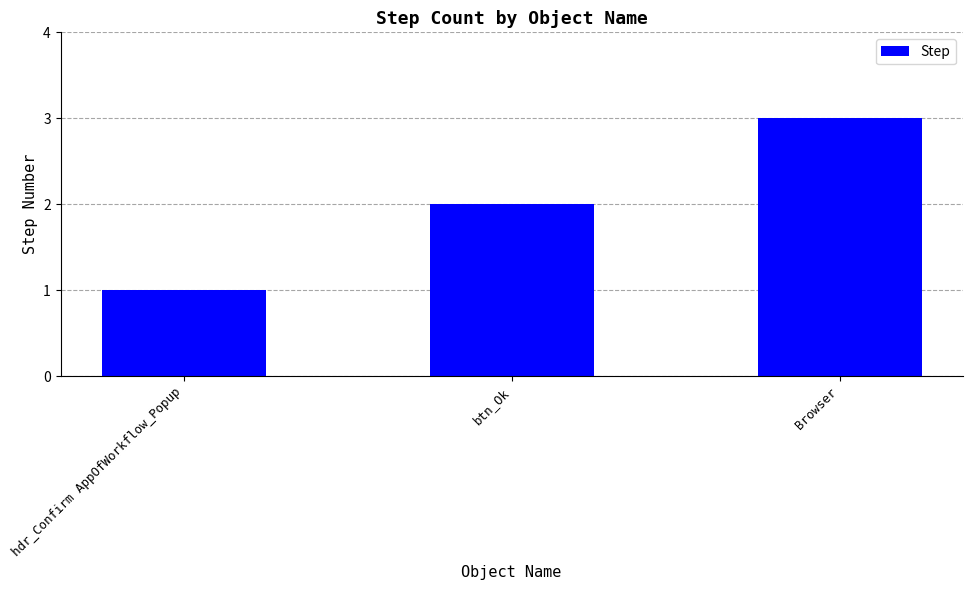

The value at hdr_Confirm AppOfWorkflow_Popup is 1. True or false?

True